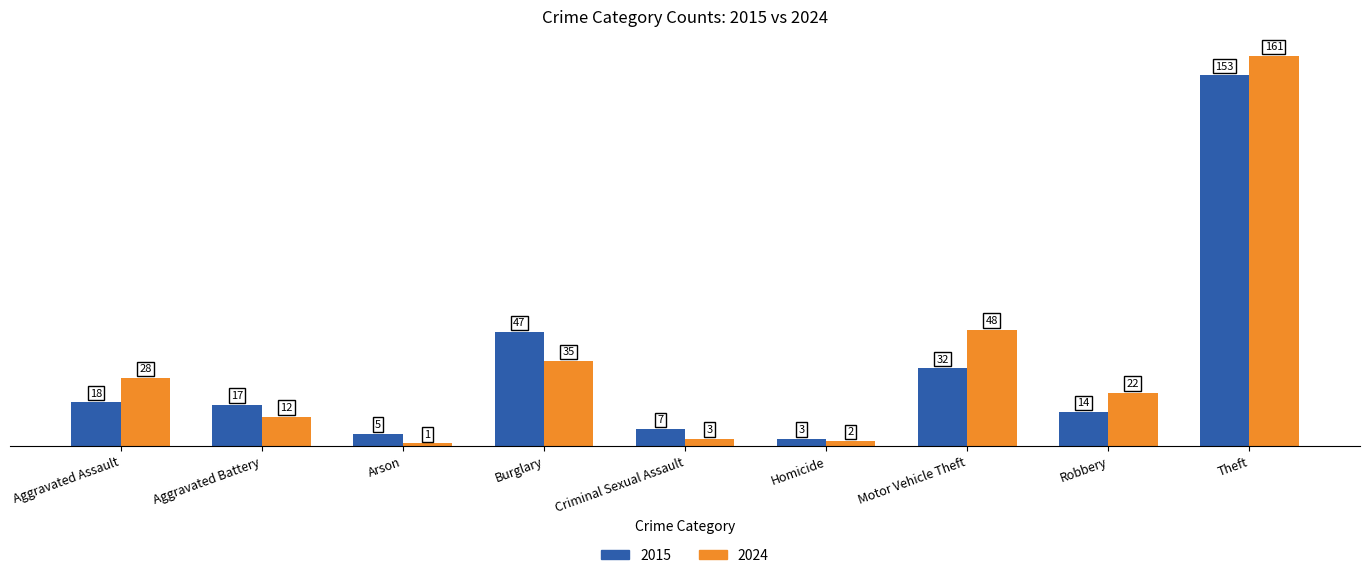

What are all the series names shown in the legend?

2015, 2024